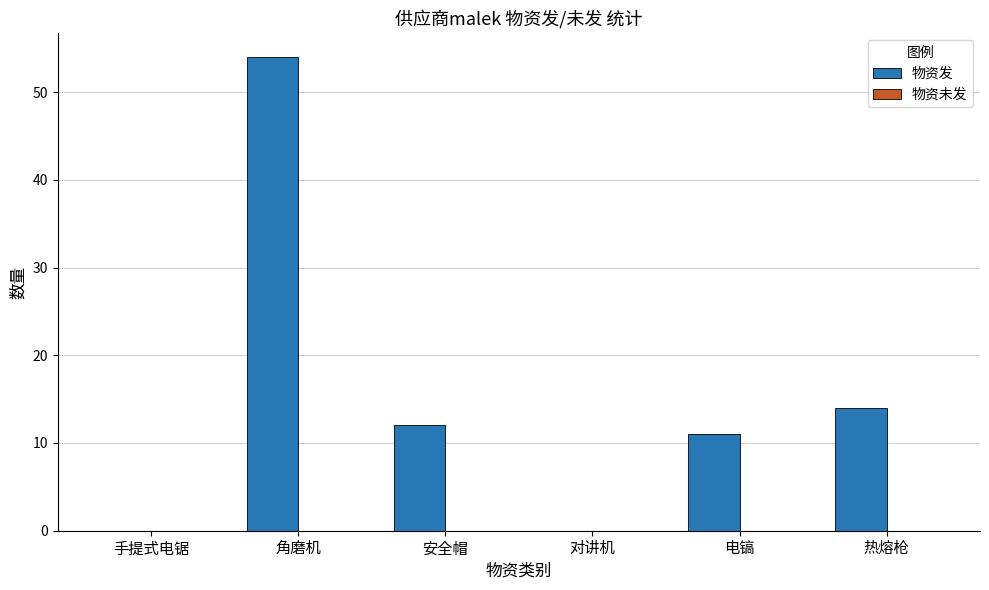

The chart shows a value of 11 at 电镐. True or false?

True